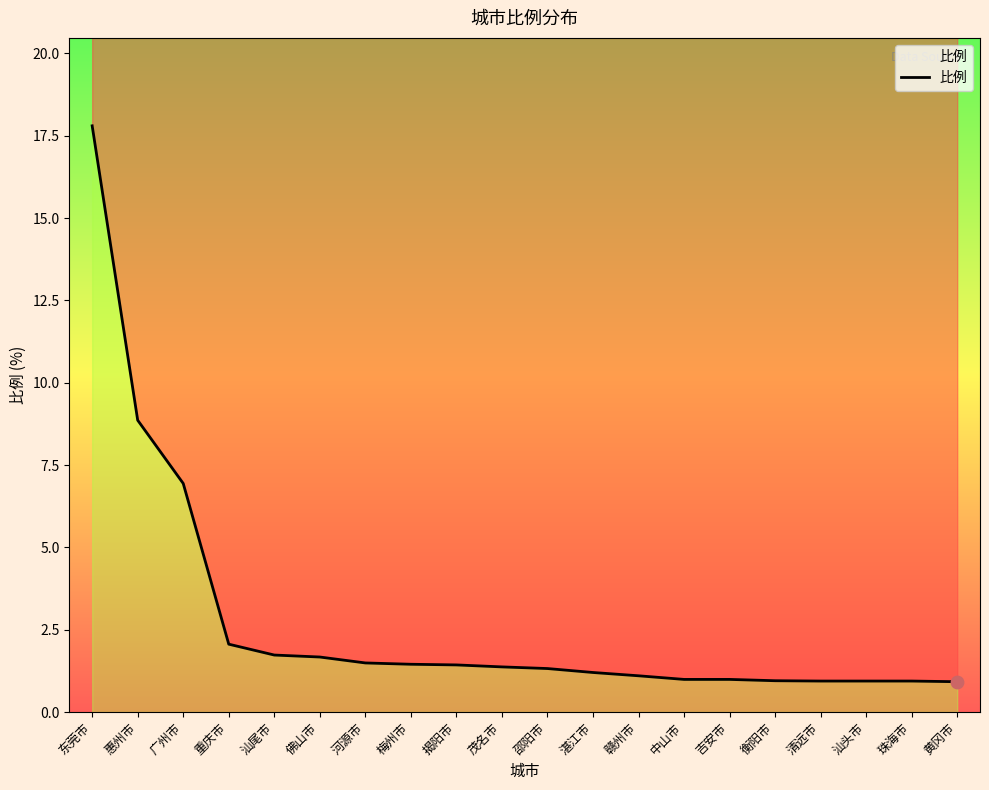

Between 湛江市 and 佛山市, which is larger?

佛山市